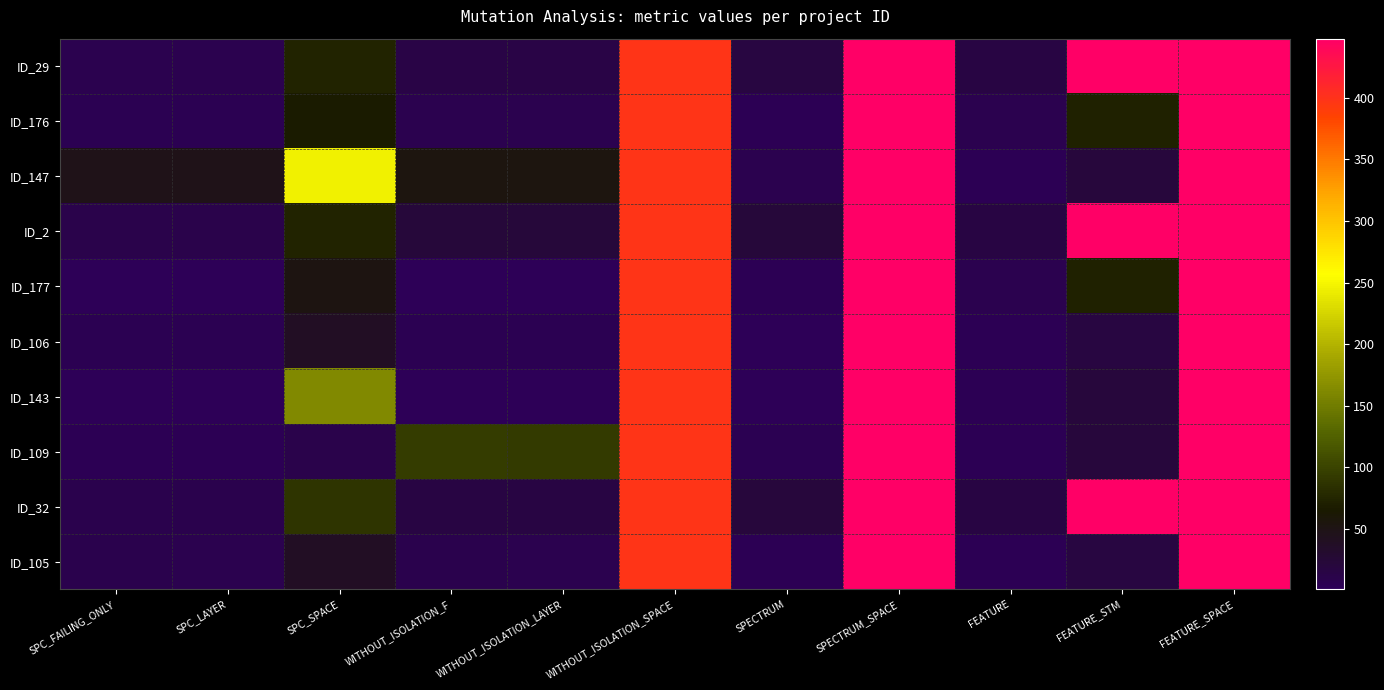

Reading left to right, transcribe all the data shown in this chart.

ID_29: SPC_FAILING_ONLY=7	SPC_LAYER=7	SPC_SPACE=73	WITHOUT_ISOLATION_F=14	WITHOUT_ISOLATION_LAYER=14	WITHOUT_ISOLATION_SPACE=399	SPECTRUM=18	SPECTRUM_SPACE=448	FEATURE=16	FEATURE_STM=448	FEATURE_SPACE=448
ID_176: SPC_FAILING_ONLY=6	SPC_LAYER=6	SPC_SPACE=66	WITHOUT_ISOLATION_F=7	WITHOUT_ISOLATION_LAYER=7	WITHOUT_ISOLATION_SPACE=399	SPECTRUM=3	SPECTRUM_SPACE=448	FEATURE=7	FEATURE_STM=72	FEATURE_SPACE=448
ID_147: SPC_FAILING_ONLY=47	SPC_LAYER=47	SPC_SPACE=246	WITHOUT_ISOLATION_F=55	WITHOUT_ISOLATION_LAYER=55	WITHOUT_ISOLATION_SPACE=399	SPECTRUM=7	SPECTRUM_SPACE=448	FEATURE=3	FEATURE_STM=21	FEATURE_SPACE=448
ID_2: SPC_FAILING_ONLY=11	SPC_LAYER=11	SPC_SPACE=73	WITHOUT_ISOLATION_F=22	WITHOUT_ISOLATION_LAYER=22	WITHOUT_ISOLATION_SPACE=399	SPECTRUM=23	SPECTRUM_SPACE=448	FEATURE=16	FEATURE_STM=448	FEATURE_SPACE=448
ID_177: SPC_FAILING_ONLY=2	SPC_LAYER=2	SPC_SPACE=52	WITHOUT_ISOLATION_F=2	WITHOUT_ISOLATION_LAYER=2	WITHOUT_ISOLATION_SPACE=399	SPECTRUM=3	SPECTRUM_SPACE=448	FEATURE=7	FEATURE_STM=72	FEATURE_SPACE=448
ID_106: SPC_FAILING_ONLY=6	SPC_LAYER=5	SPC_SPACE=38	WITHOUT_ISOLATION_F=6	WITHOUT_ISOLATION_LAYER=5	WITHOUT_ISOLATION_SPACE=399	SPECTRUM=1	SPECTRUM_SPACE=448	FEATURE=3	FEATURE_STM=18	FEATURE_SPACE=448
ID_143: SPC_FAILING_ONLY=1	SPC_LAYER=1	SPC_SPACE=163	WITHOUT_ISOLATION_F=2	WITHOUT_ISOLATION_LAYER=2	WITHOUT_ISOLATION_SPACE=399	SPECTRUM=2	SPECTRUM_SPACE=448	FEATURE=3	FEATURE_STM=21	FEATURE_SPACE=448
ID_109: SPC_FAILING_ONLY=4	SPC_LAYER=3	SPC_SPACE=11	WITHOUT_ISOLATION_F=94	WITHOUT_ISOLATION_LAYER=93	WITHOUT_ISOLATION_SPACE=399	SPECTRUM=5	SPECTRUM_SPACE=448	FEATURE=3	FEATURE_STM=21	FEATURE_SPACE=448
ID_32: SPC_FAILING_ONLY=8	SPC_LAYER=8	SPC_SPACE=87	WITHOUT_ISOLATION_F=15	WITHOUT_ISOLATION_LAYER=15	WITHOUT_ISOLATION_SPACE=399	SPECTRUM=21	SPECTRUM_SPACE=448	FEATURE=16	FEATURE_STM=448	FEATURE_SPACE=448
ID_105: SPC_FAILING_ONLY=8	SPC_LAYER=7	SPC_SPACE=39	WITHOUT_ISOLATION_F=8	WITHOUT_ISOLATION_LAYER=7	WITHOUT_ISOLATION_SPACE=399	SPECTRUM=3	SPECTRUM_SPACE=448	FEATURE=3	FEATURE_STM=18	FEATURE_SPACE=448